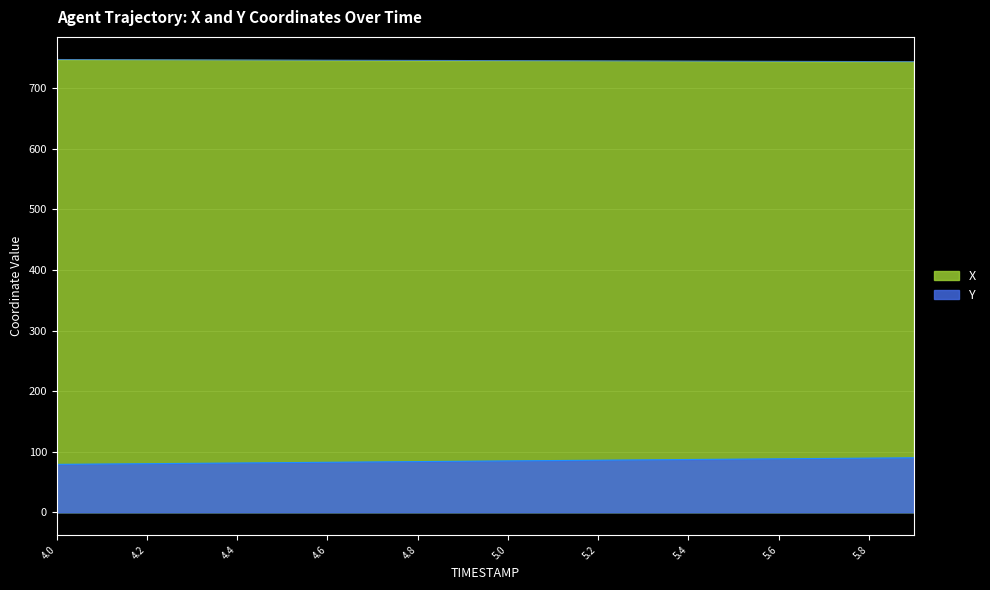

What is the spread (max minus min) of values at 4.0?

668.5